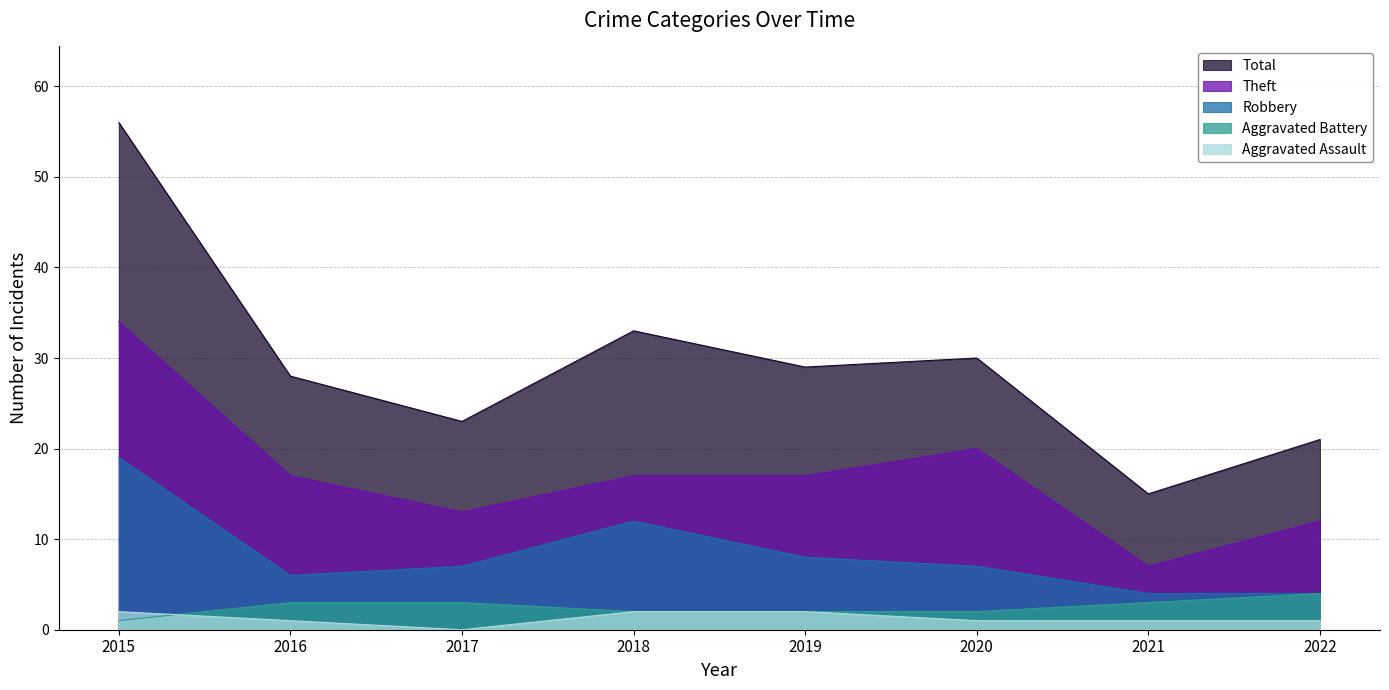

Which series has the largest range (max minus min)?

Total